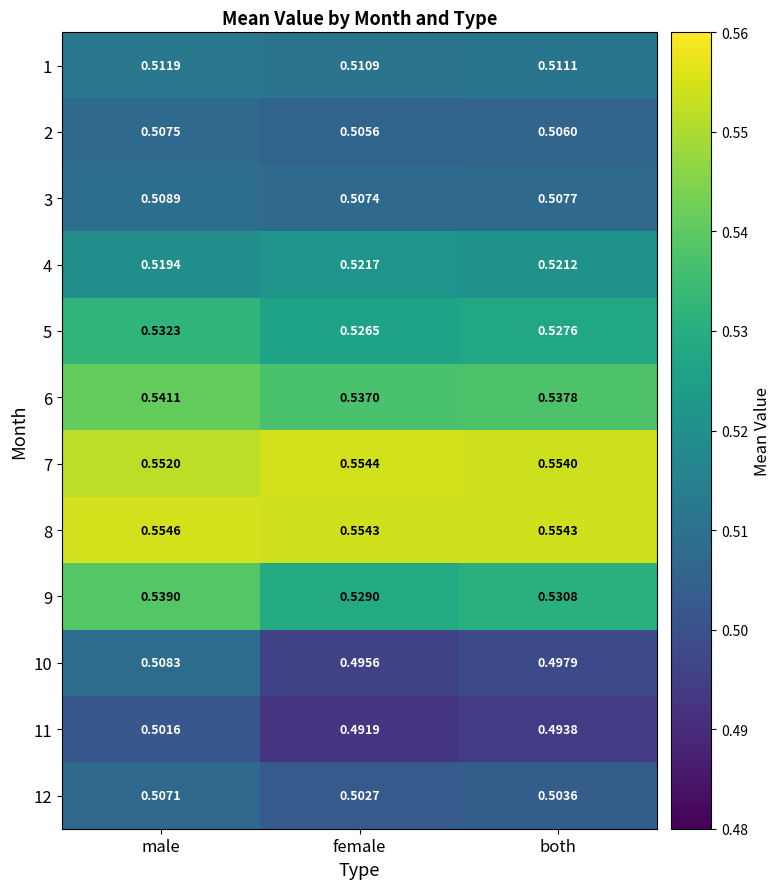

List the labels in order of 4 value, smallest first.

male, both, female